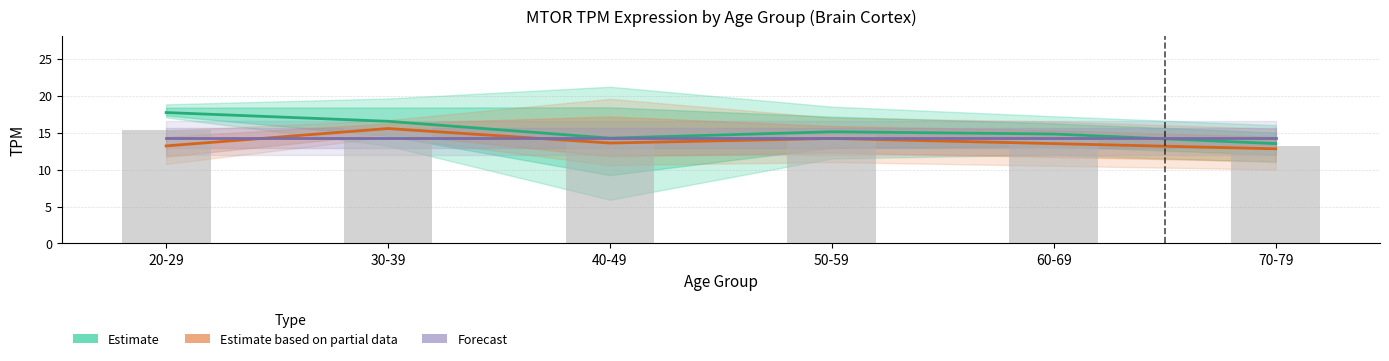

How many series are shown in this chart?

3